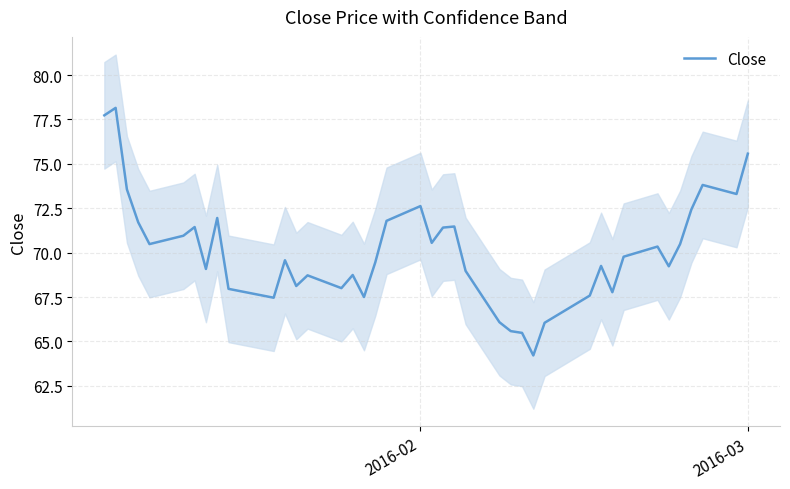

What is the smallest value displayed?

64.2